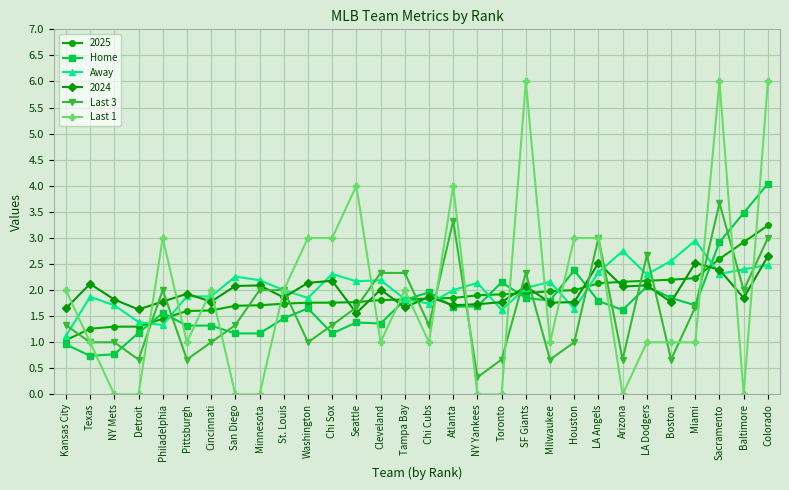

Is the value of Home at Miami greater than the value of Away at NY Yankees?

No